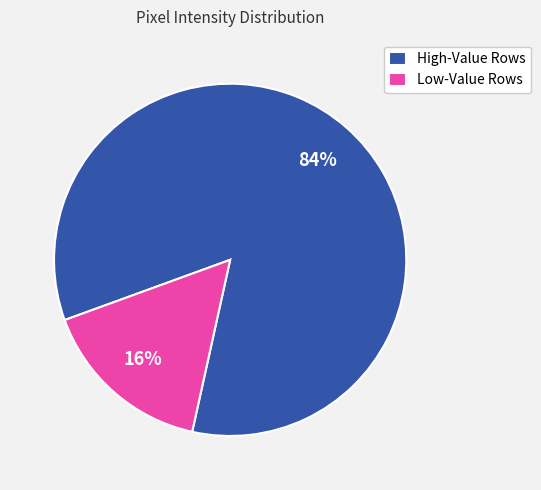

True or false: High-Value Rows accounts for 84% of the total.

True